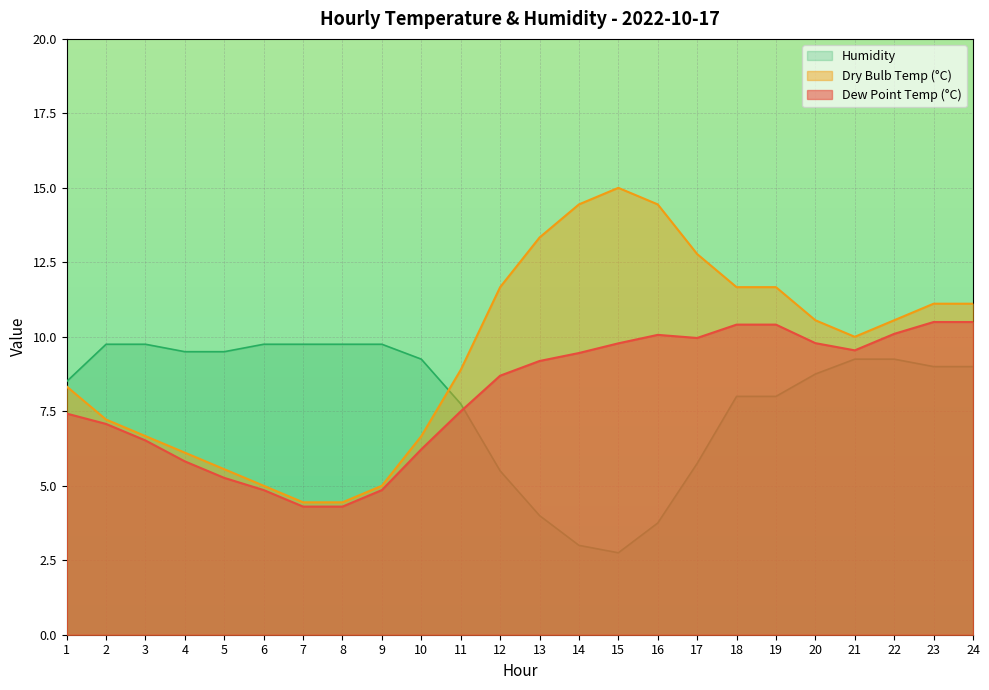

What is the approximate value of Dry Bulb Temp (C) at 6?

5.0